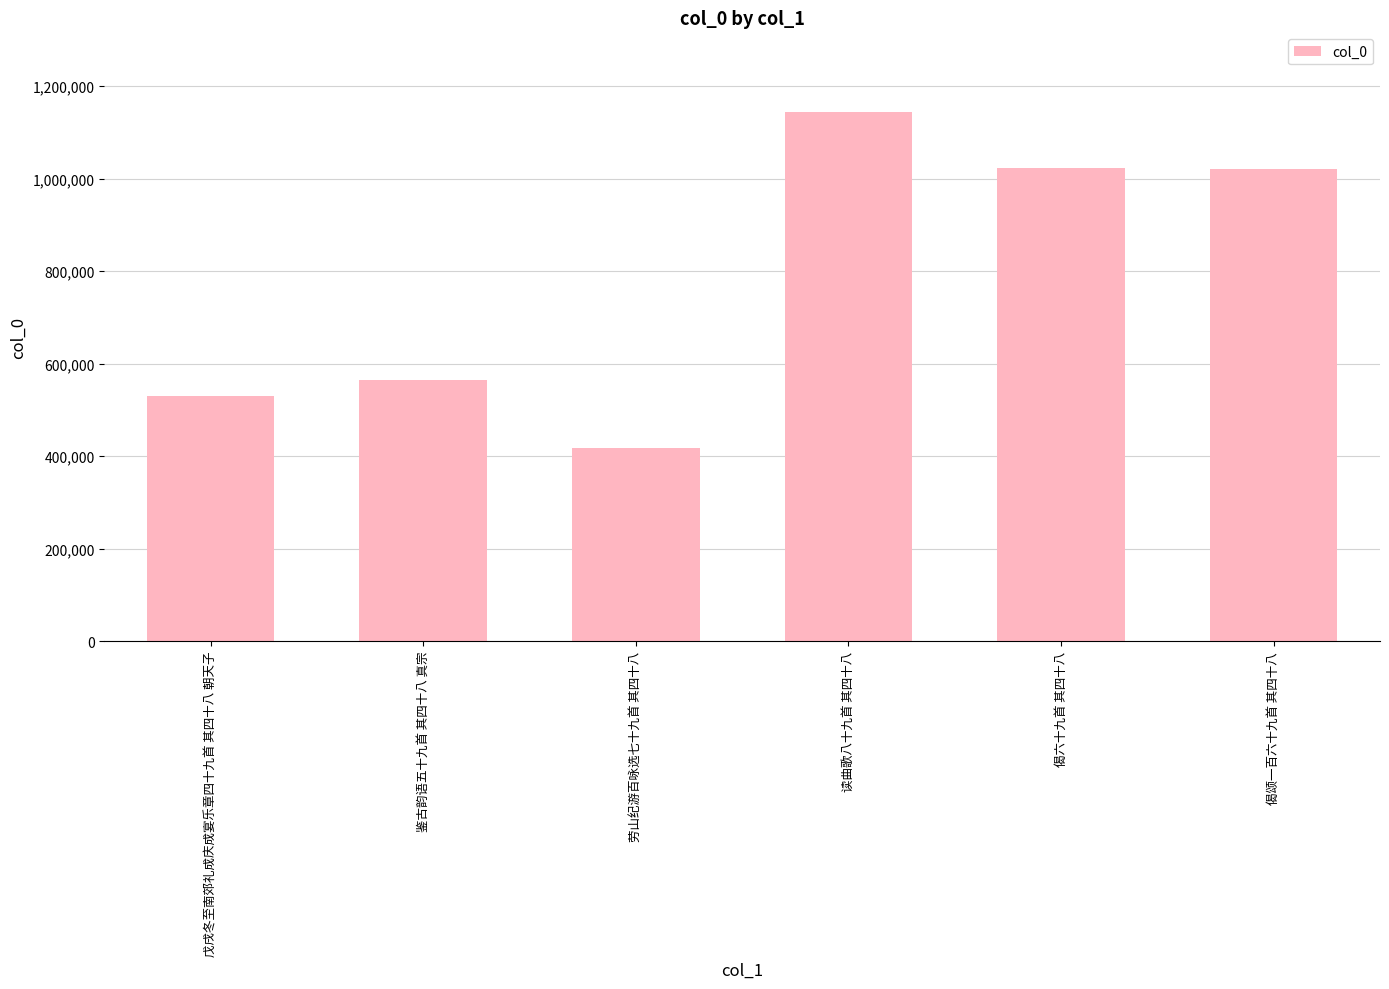

What is the change in value from 戊戌冬至南郊礼成庆成宴乐章四十九首 其四十八 朝天子 to 偈六十九首 其四十八?

+493147